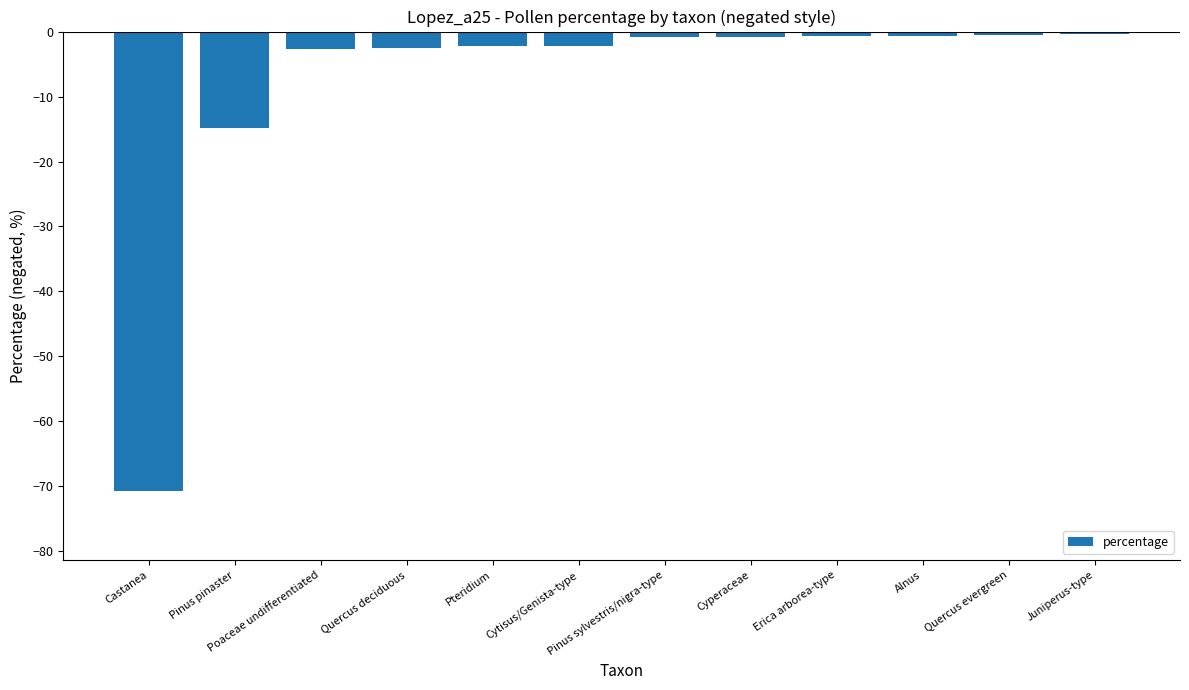

What is the label of the 11th bar from the right?

Pinus pinaster